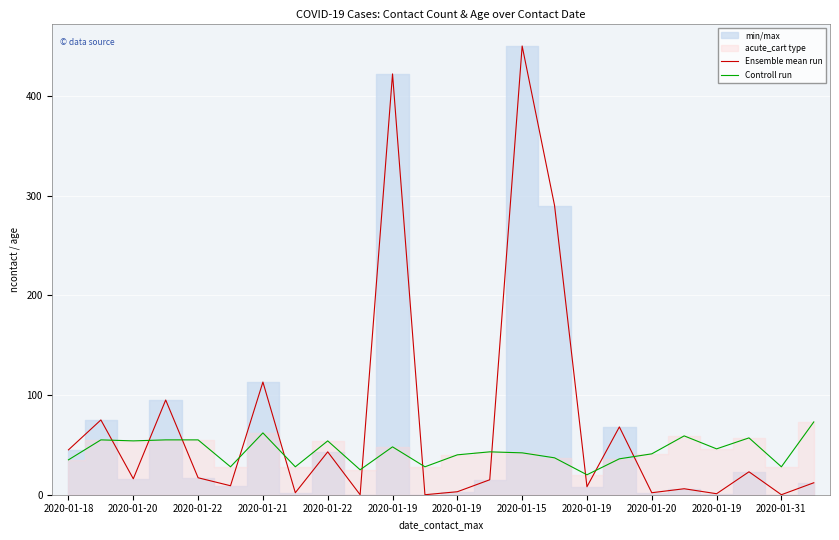

What is the lowest value of the Controll run series?

20